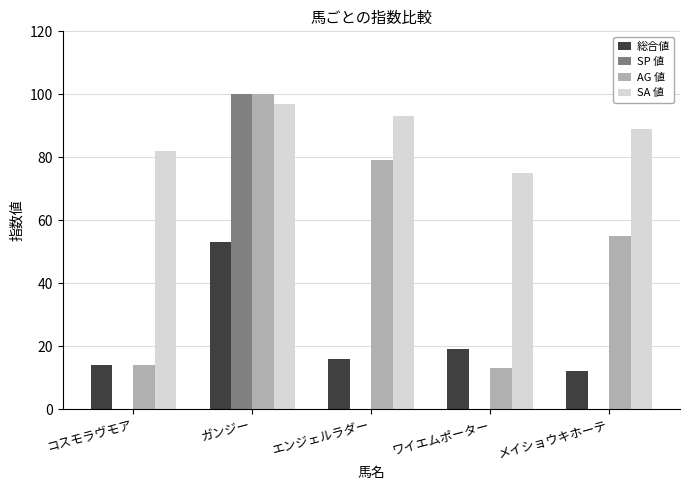

How many data points does each series have?

5